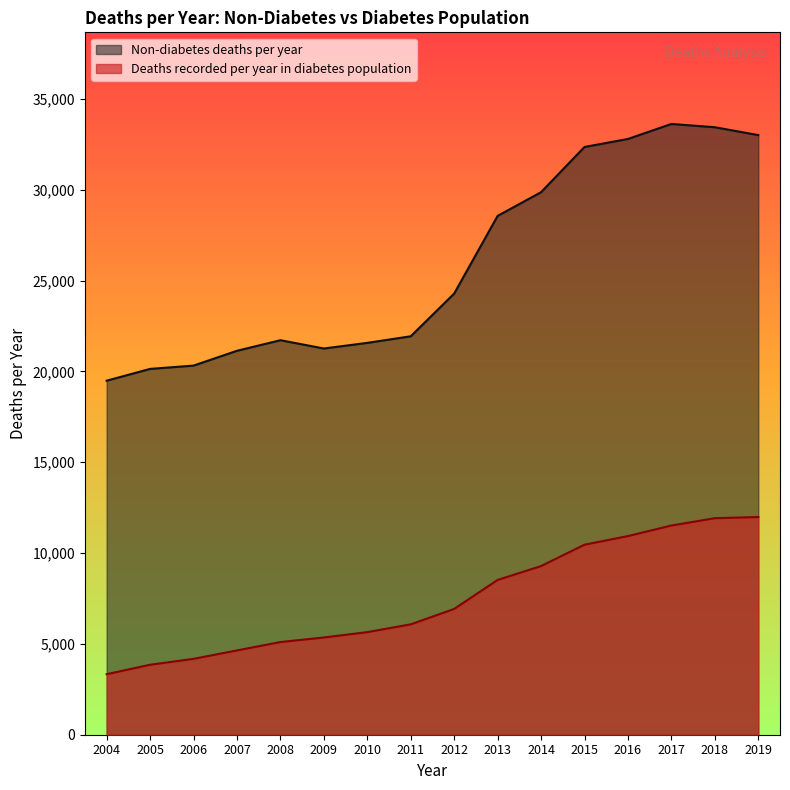

Reading right to left, list all the values displayed in this chart.

Non-diabetes deaths per year: 33006	33440	33620	32794	32353	29864	28559	24284	21932	21569	21260	21716	21134	20318	20137	19488
Deaths recorded per year in diabetes population: 11982	11919	11515	10935	10460	9283	8519	6924	6076	5647	5352	5101	4640	4177	3851	3332